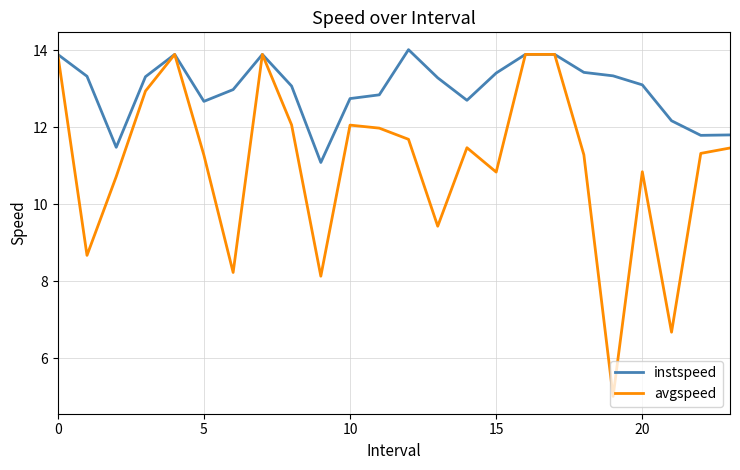

Which series has the largest total across all categories?

instspeed